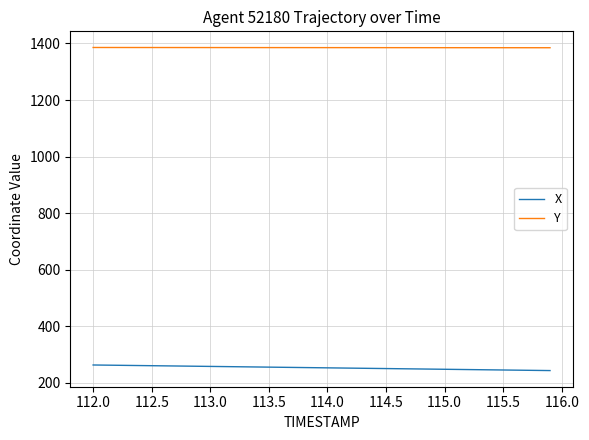

True or false: X and Y intersect in this chart.

False